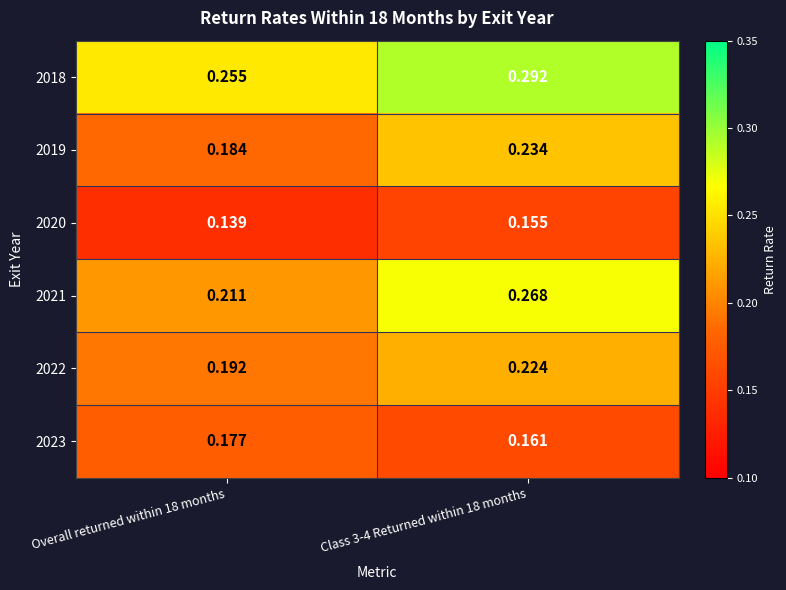

At which category does the chart reach its peak across all series?

Class 3-4 Returned within 18 months